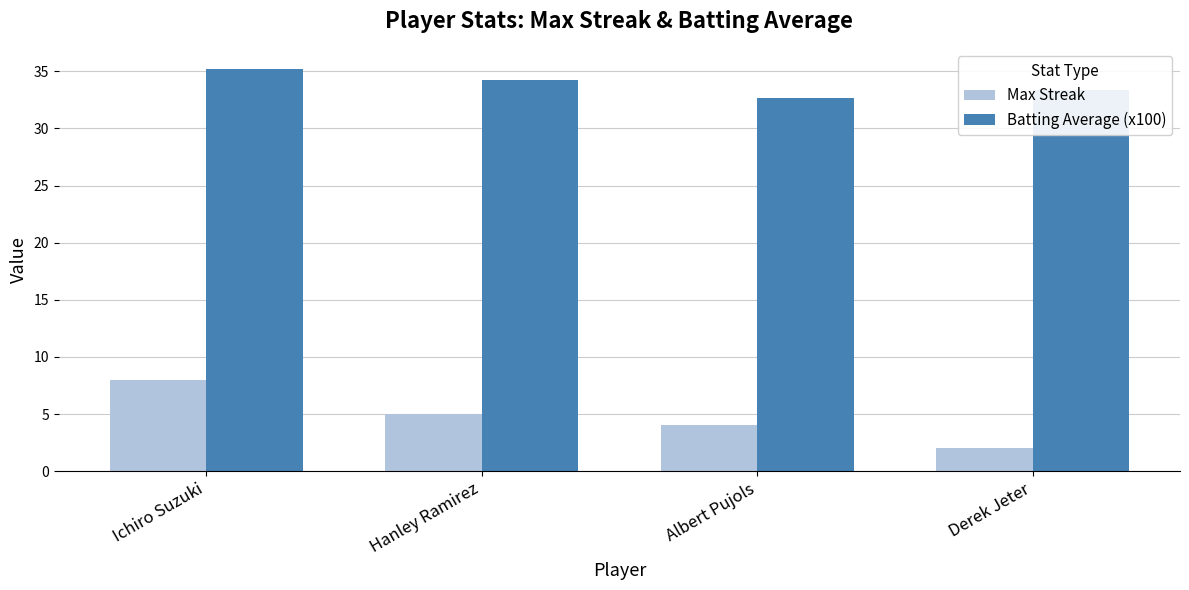

Which series has the widest spread of values?

Max Streak